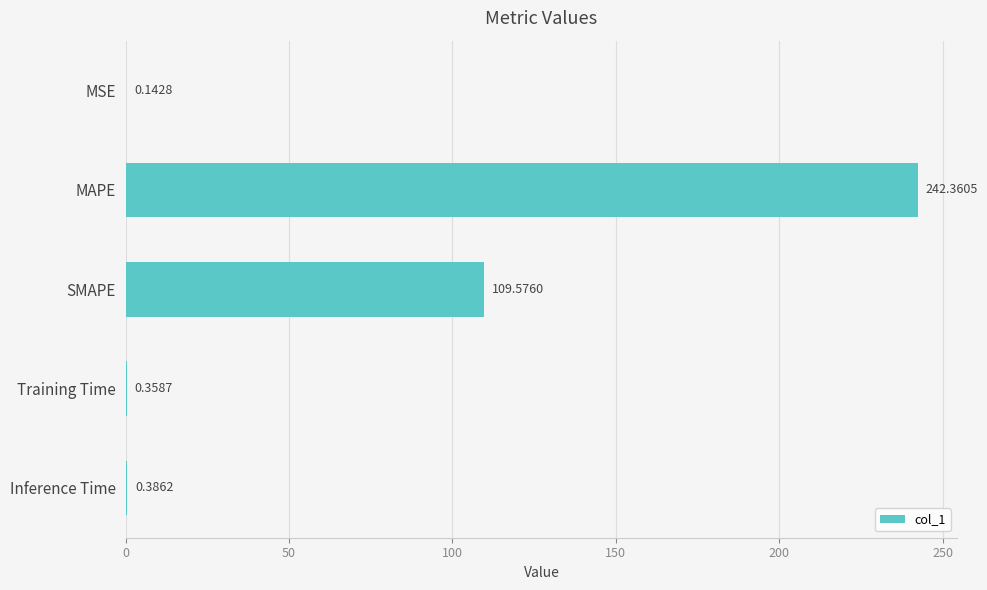

What is the sum of all values?

352.8